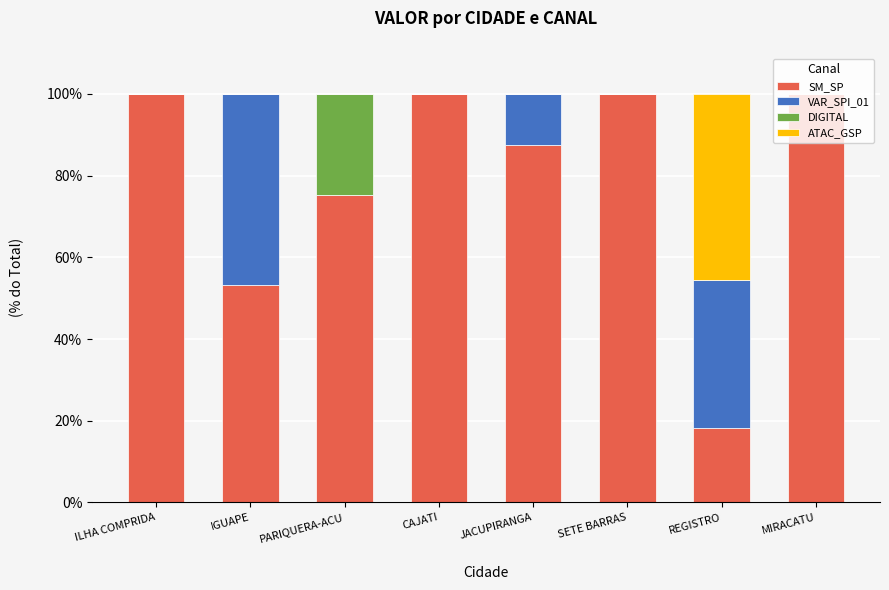

Where is SM_SP nearest to the value 59?

IGUAPE